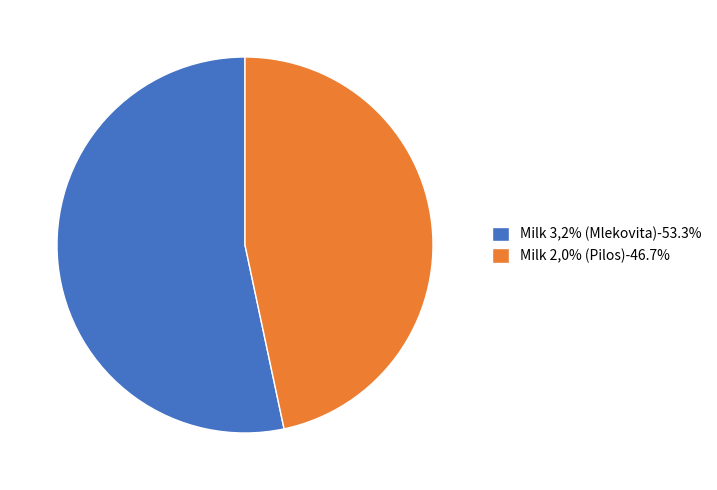

Is it true that Milk 2,0% (Pilos) is 37% of the pie?

False